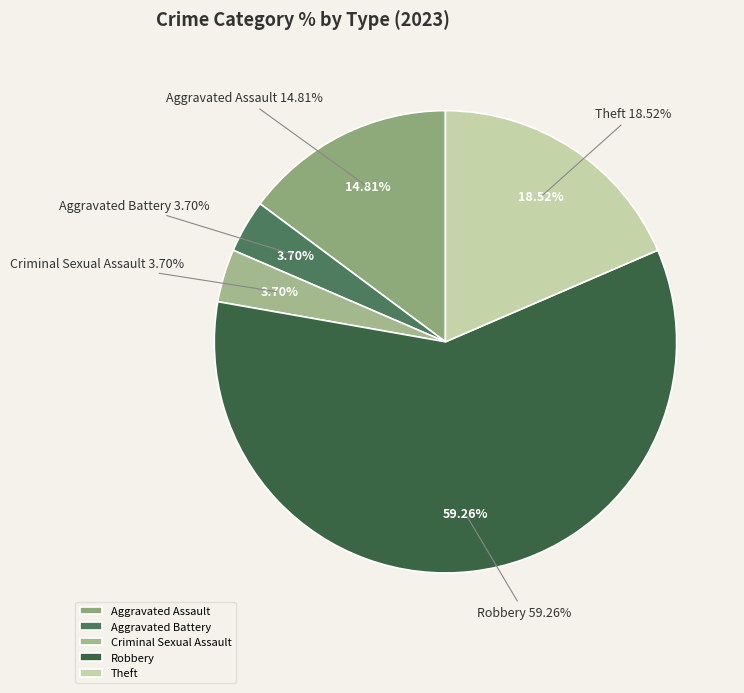

The Aggravated Assault slice represents 15% of the pie. True or false?

True